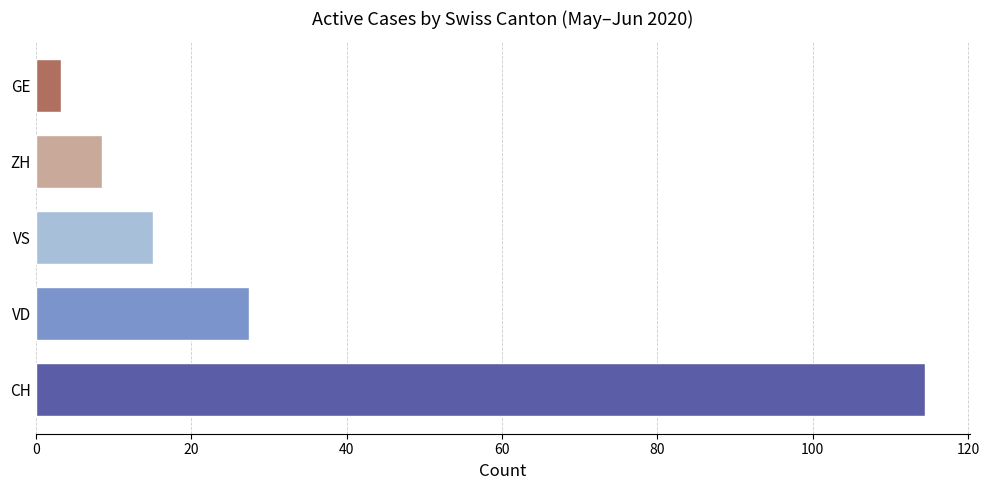

At which label is the value closest to 58?

VD